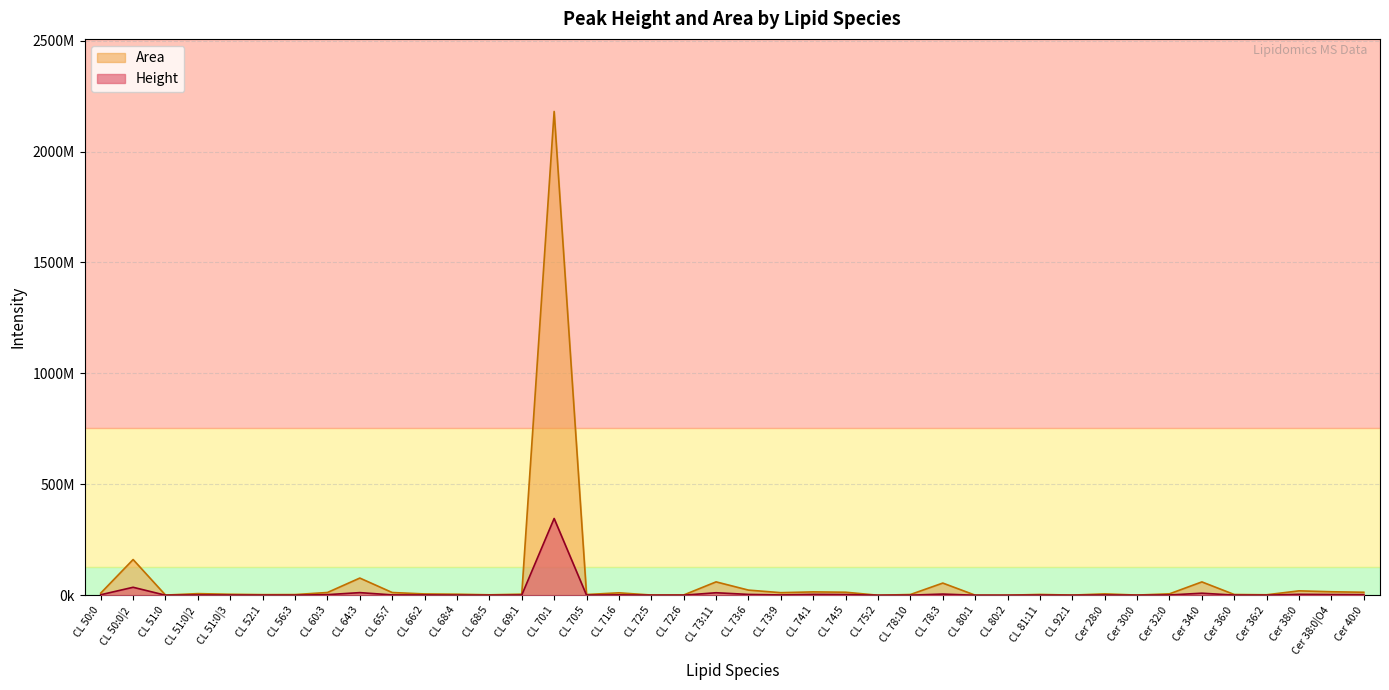

True or false: Area and Height intersect in this chart.

False